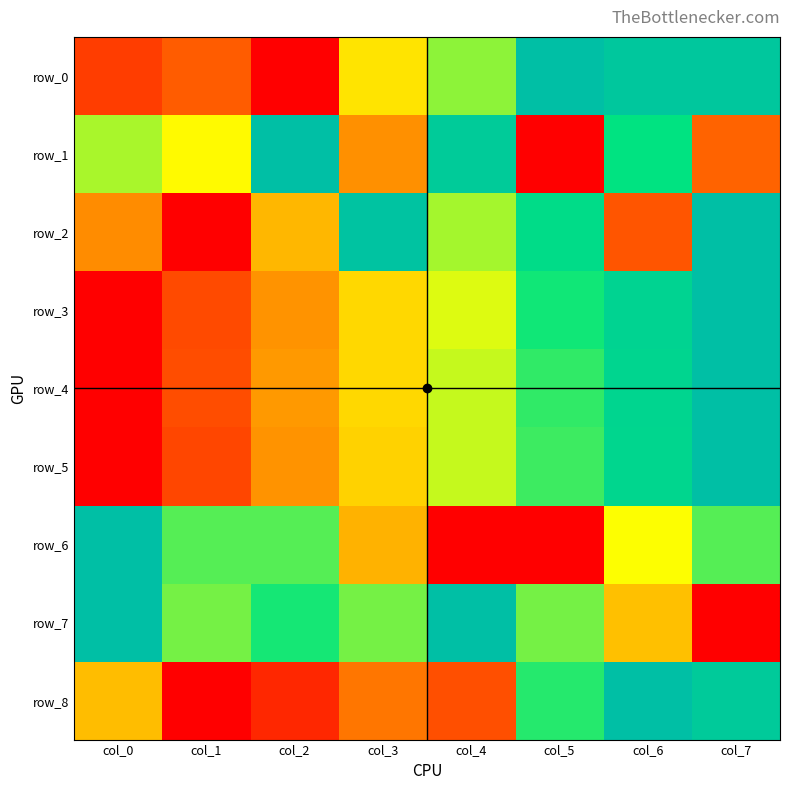

What is the difference between the maximum and second lowest values in the row_7 series?

0.6